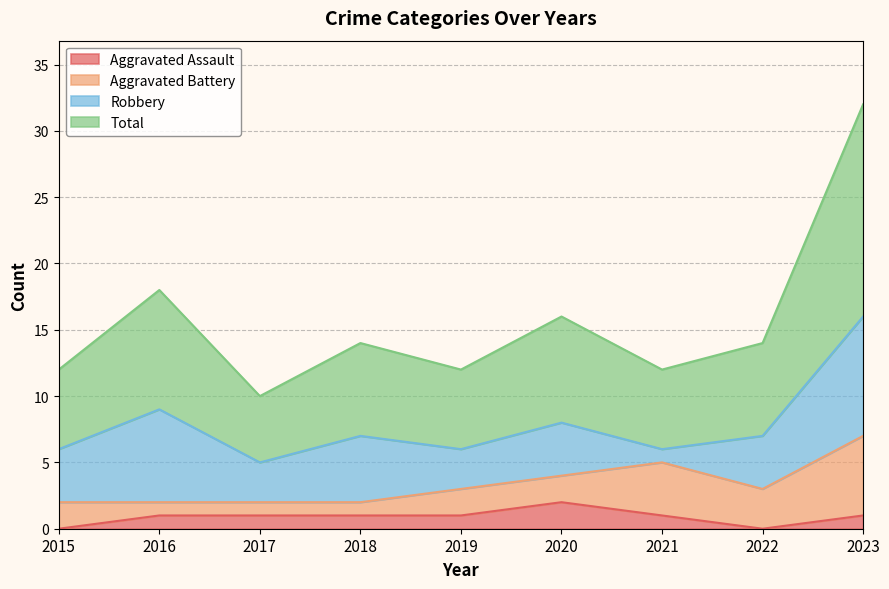

At how many categories does at least one series exceed 6?

5